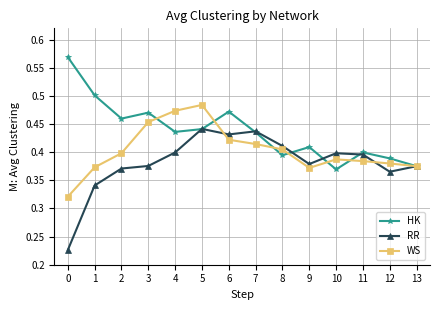

How many categories are shown in the chart?

14